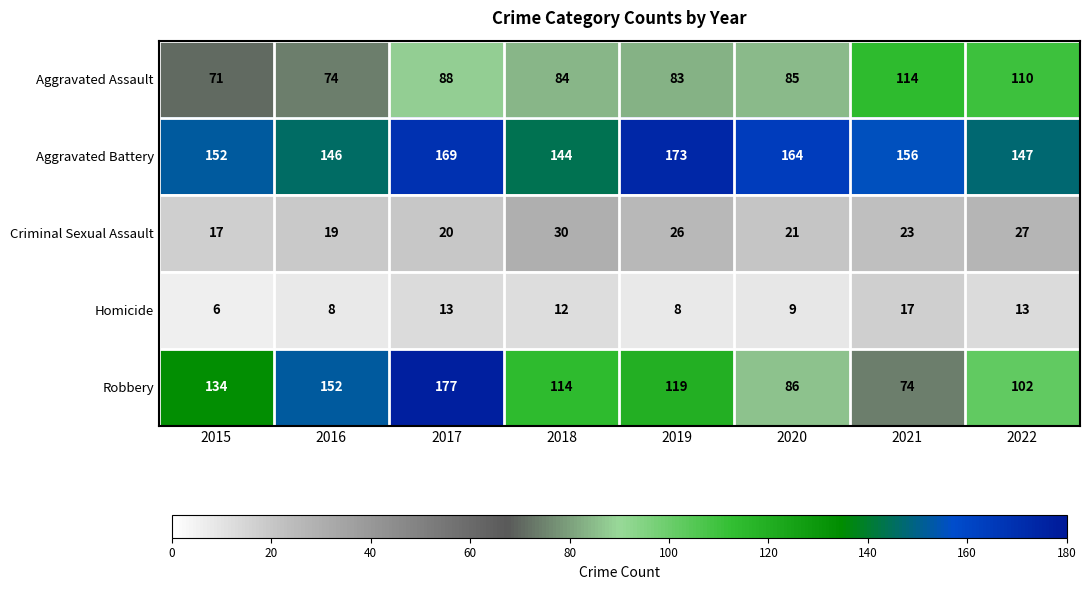

How many data points in Homicide are less than 12?

4